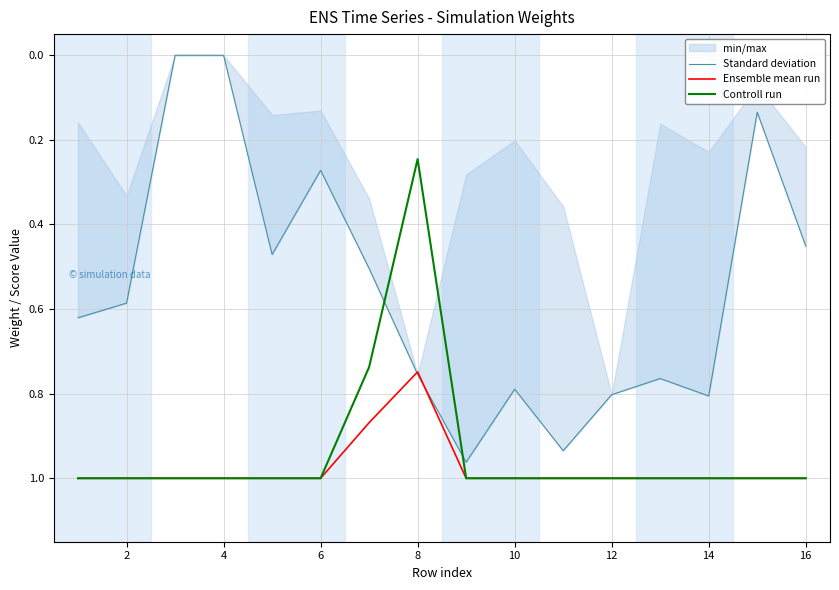

Is it true that Ensemble mean run equals 1.5 at 10?

False